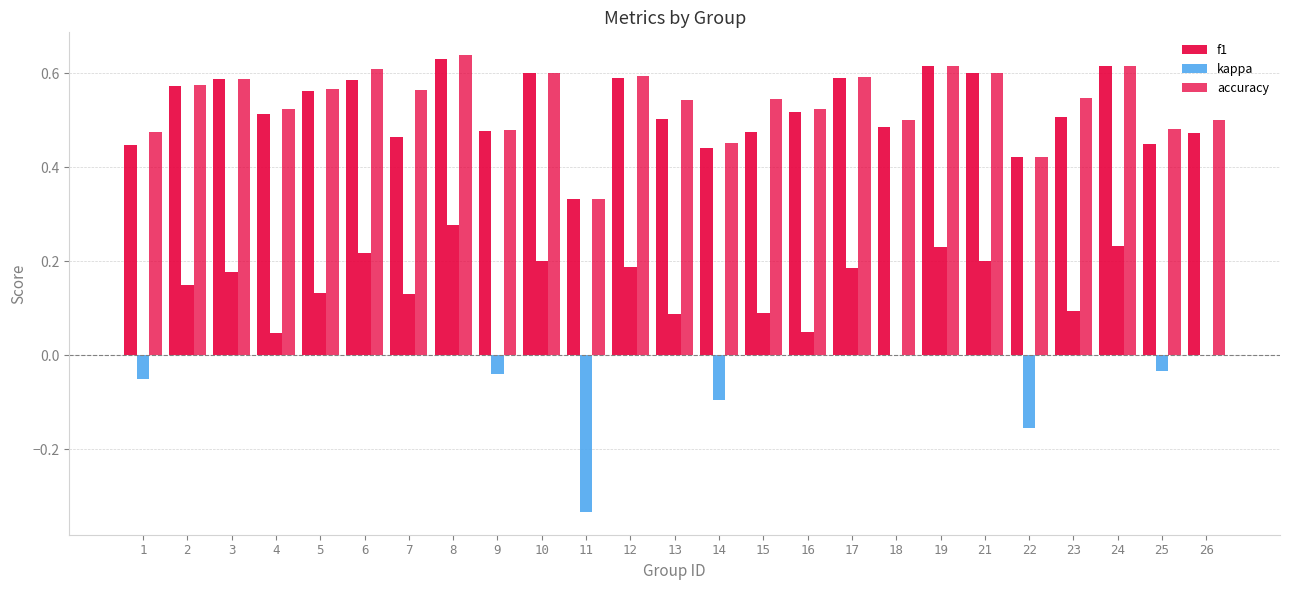

What is the difference between the accuracy values at 14 and 15?

0.1